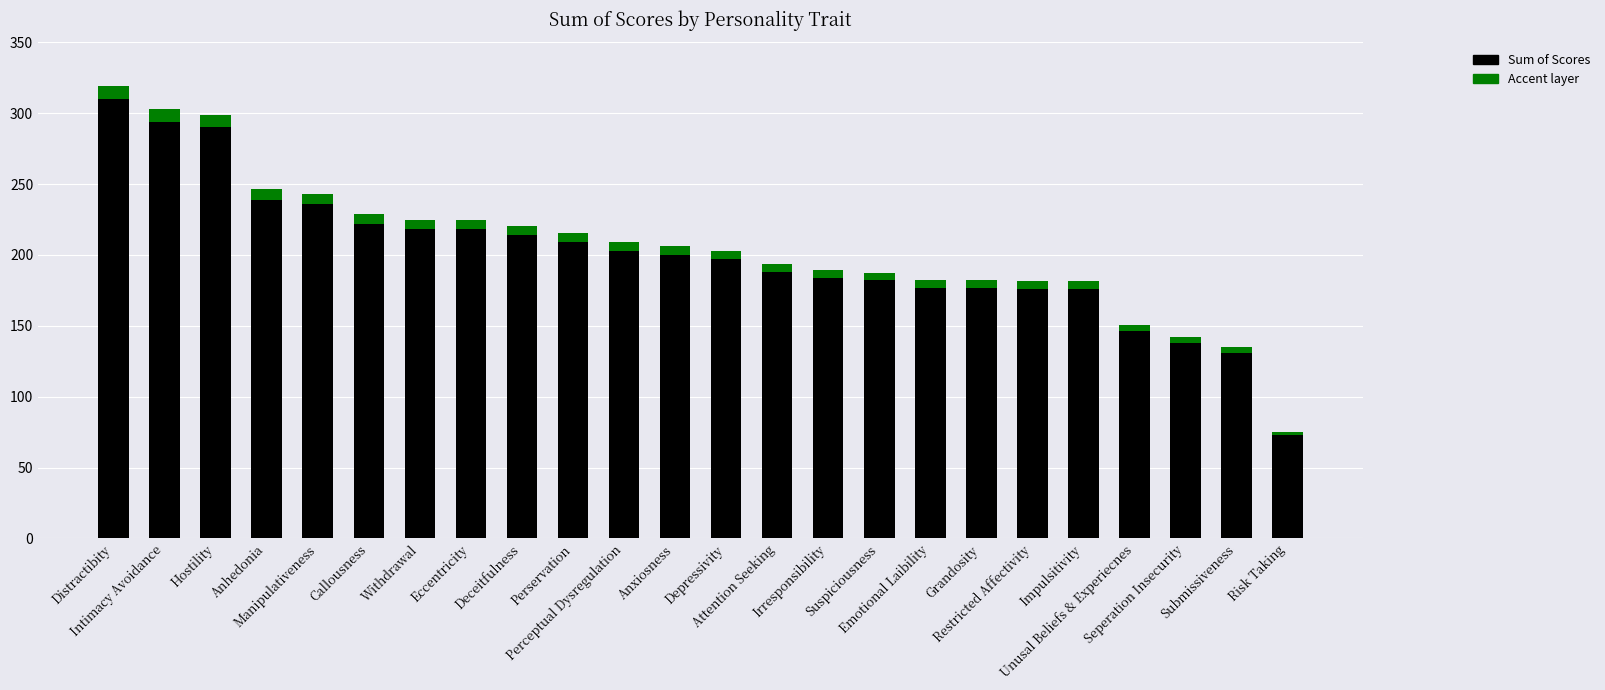

What is the minimum value for Sum of Scores?

73.0